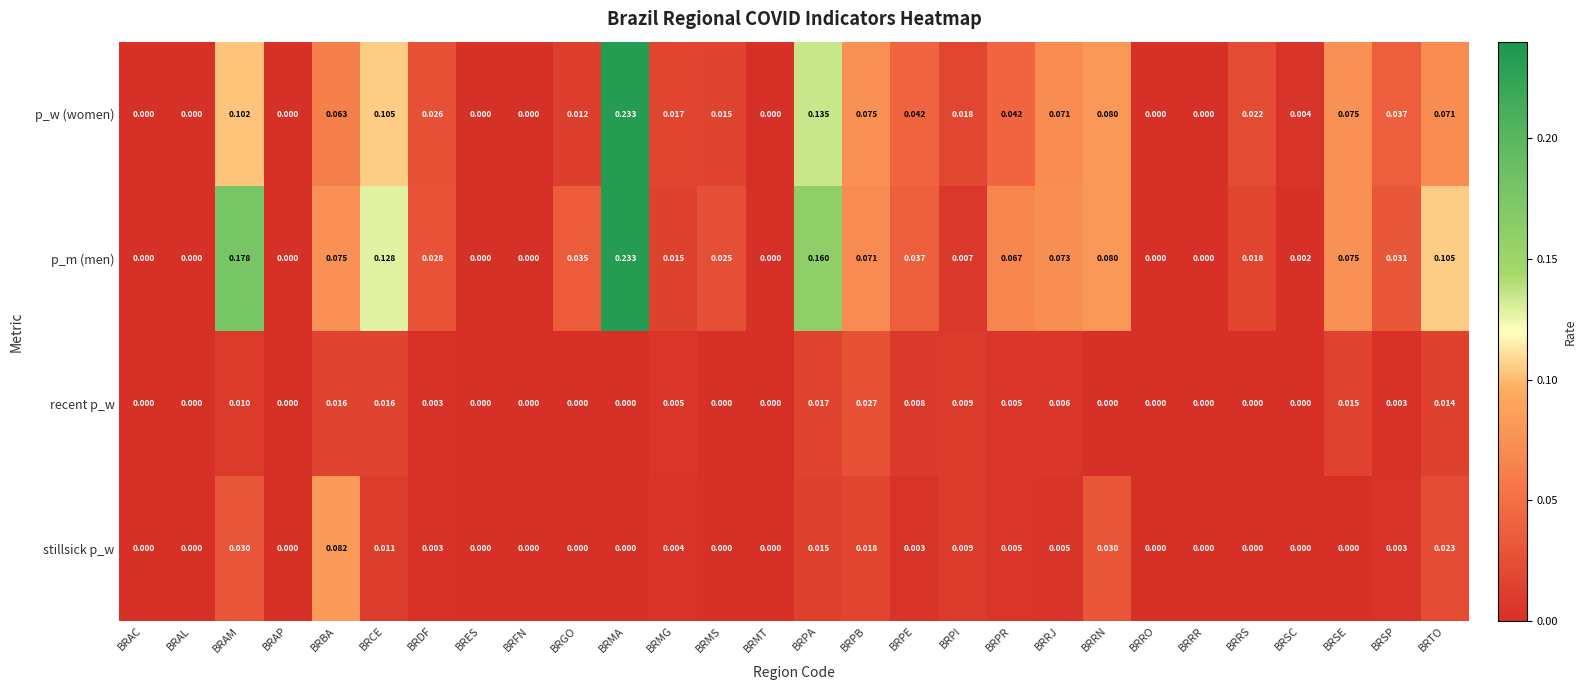

At which category is the sum across all series the highest?

BRMA